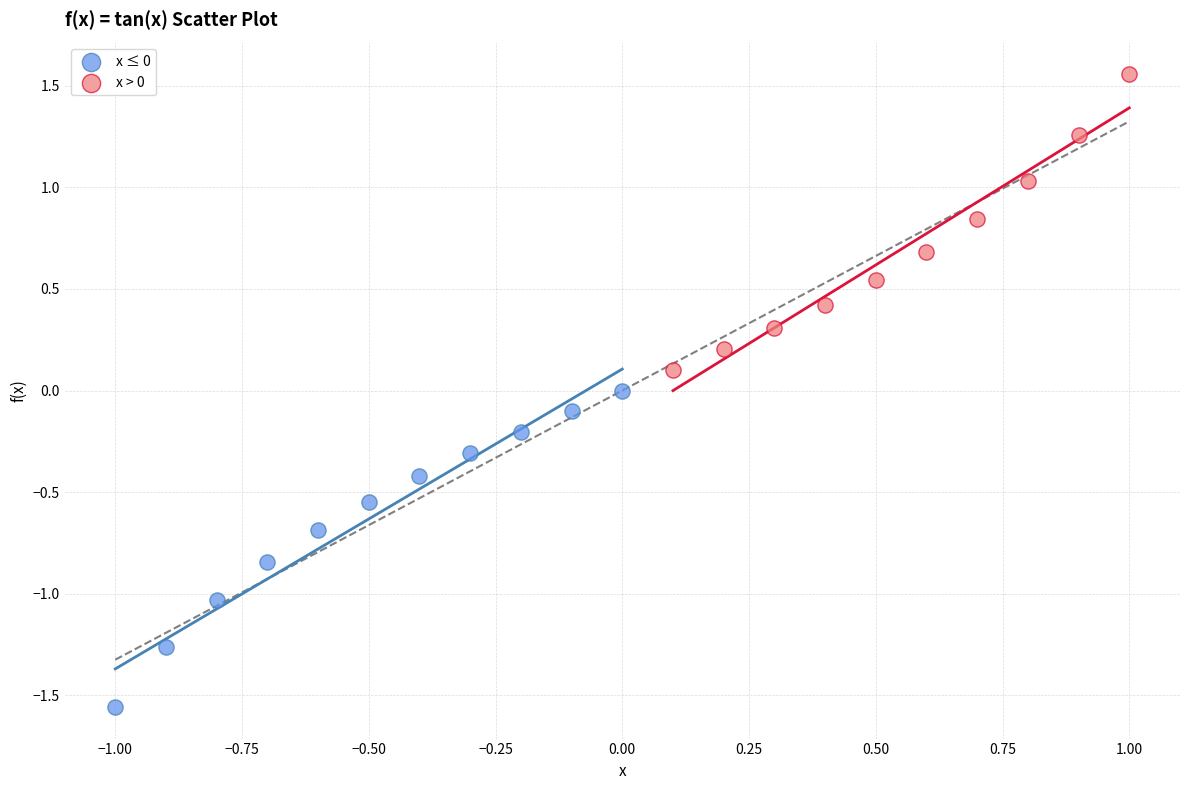

Which series reaches the maximum Y coordinate?

x > 0